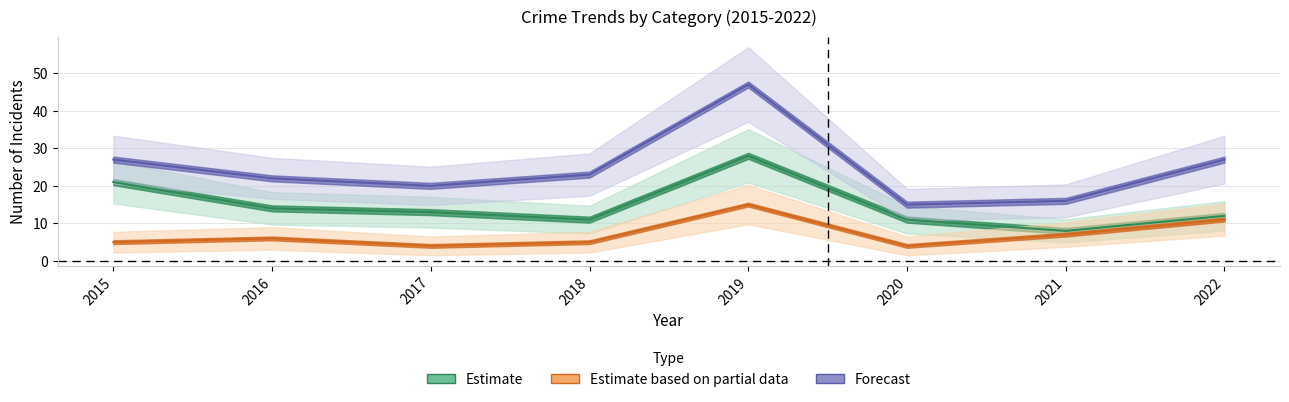

What is the value of the Total point at the 8th from the left?

27